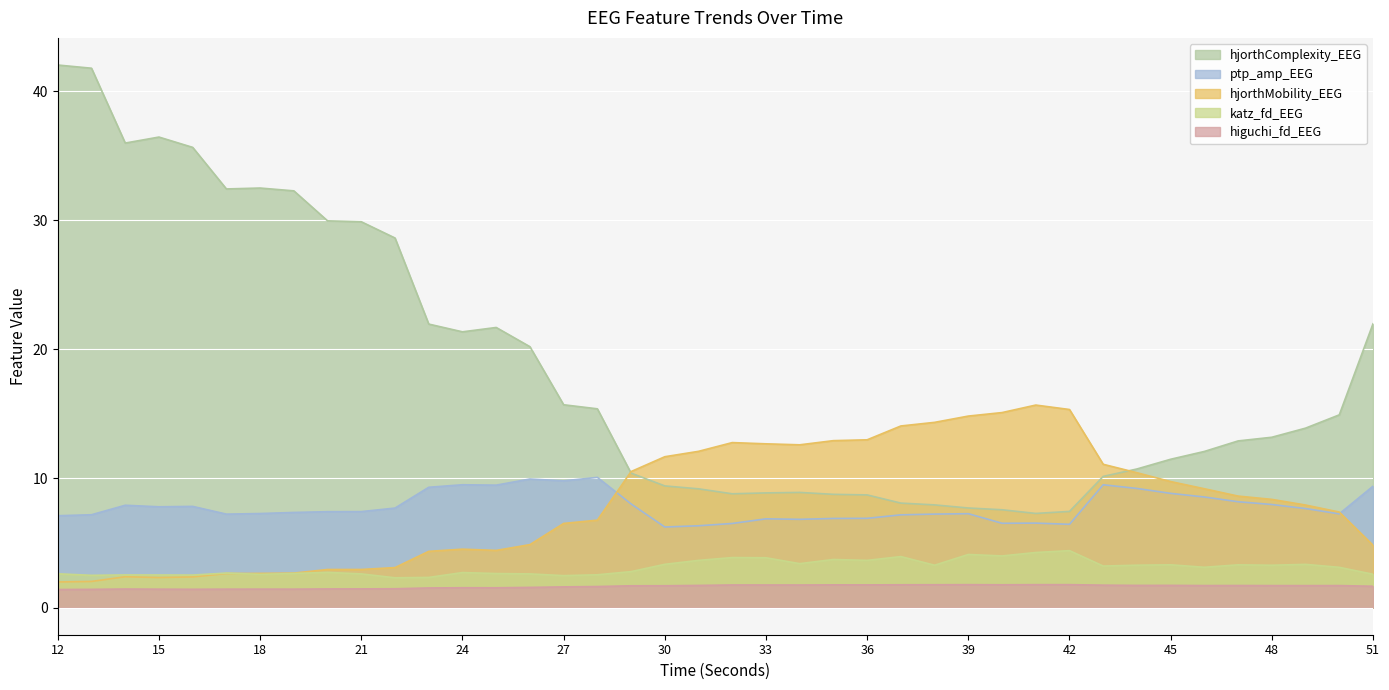

Read the higuchi_fd_EEG value at 22.

1.5